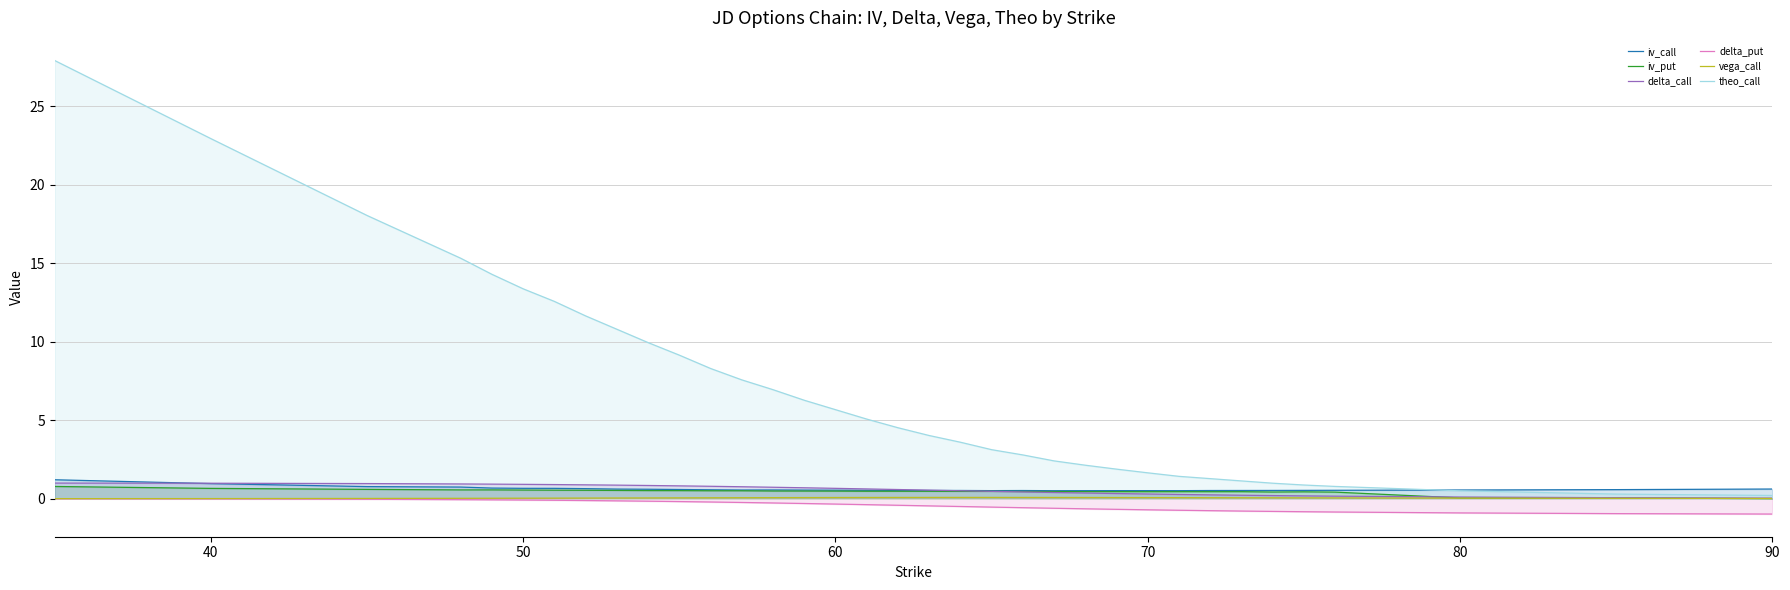

What is the average value of the delta_call series?

0.6